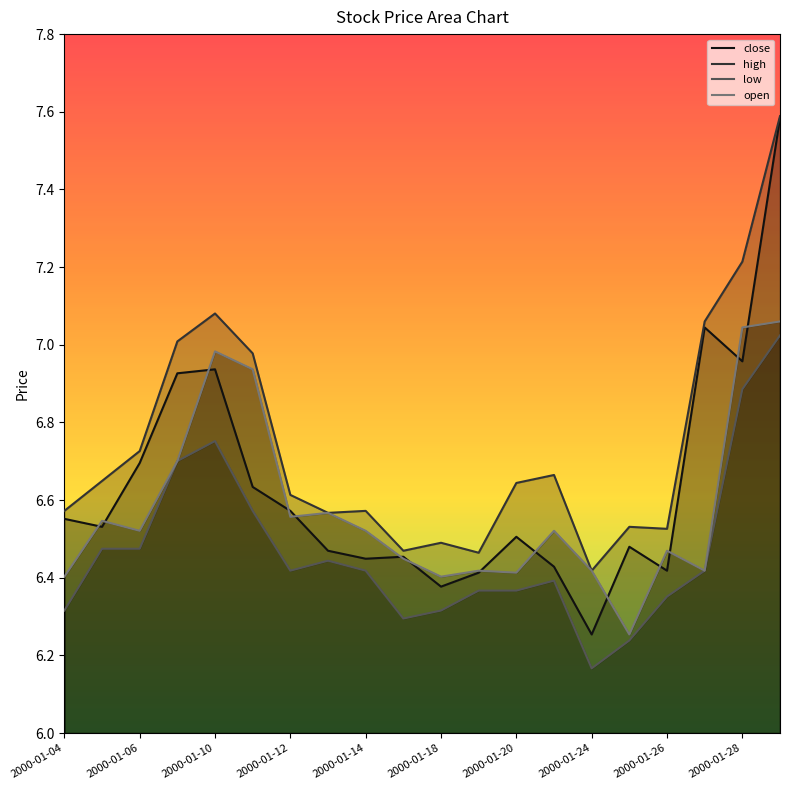

Reading left to right, what are all the values shown in this chart?

close: 6.6	6.5	6.7	6.9	6.9	6.6	6.6	6.5	6.4	6.5	6.4	6.4	6.5	6.4	6.3	6.5	6.4	7.0	7.0	7.6
high: 6.6	6.6	6.7	7.0	7.1	7.0	6.6	6.6	6.6	6.5	6.5	6.5	6.6	6.7	6.4	6.5	6.5	7.1	7.2	7.6
low: 6.3	6.5	6.5	6.7	6.8	6.6	6.4	6.4	6.4	6.3	6.3	6.4	6.4	6.4	6.2	6.2	6.4	6.4	6.9	7.0
open: 6.4	6.5	6.5	6.7	7.0	6.9	6.6	6.6	6.5	6.4	6.4	6.4	6.4	6.5	6.4	6.3	6.5	6.4	7.0	7.1